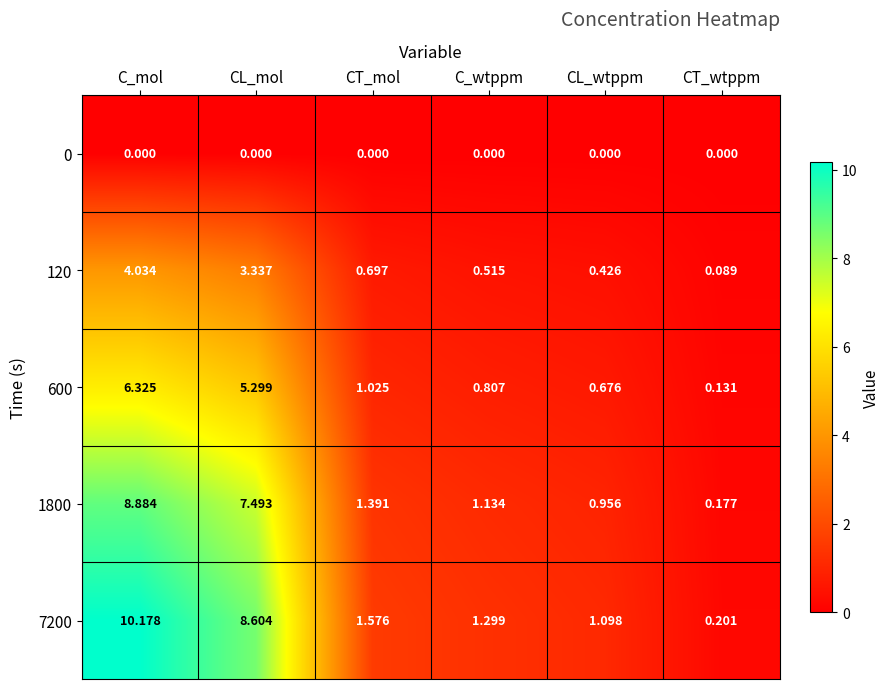

At which label does 120 reach its minimum?

CT_wtppm